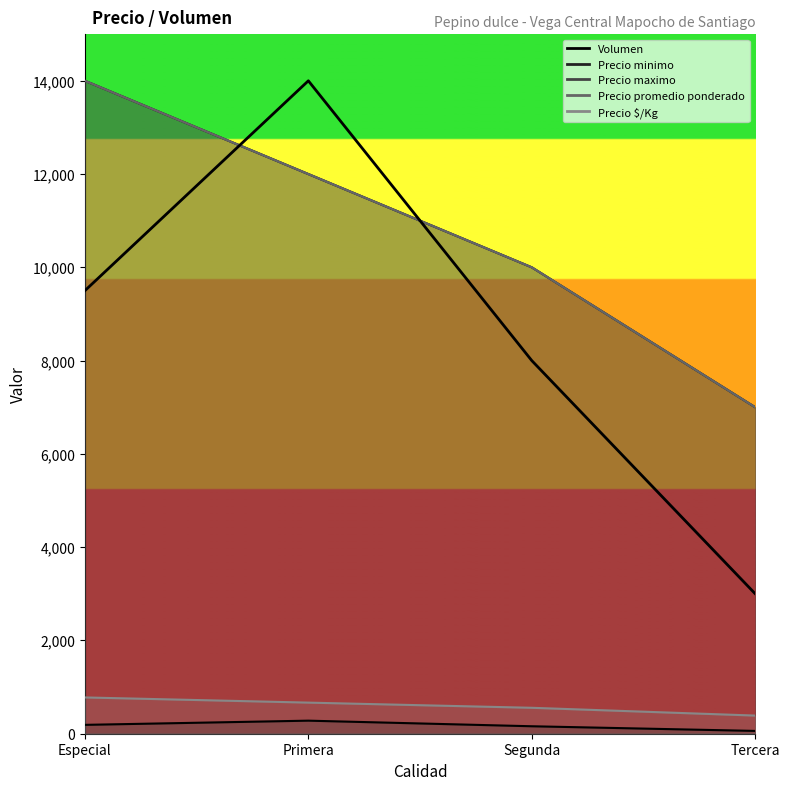

What is the label of the 3rd point from the left?

Segunda